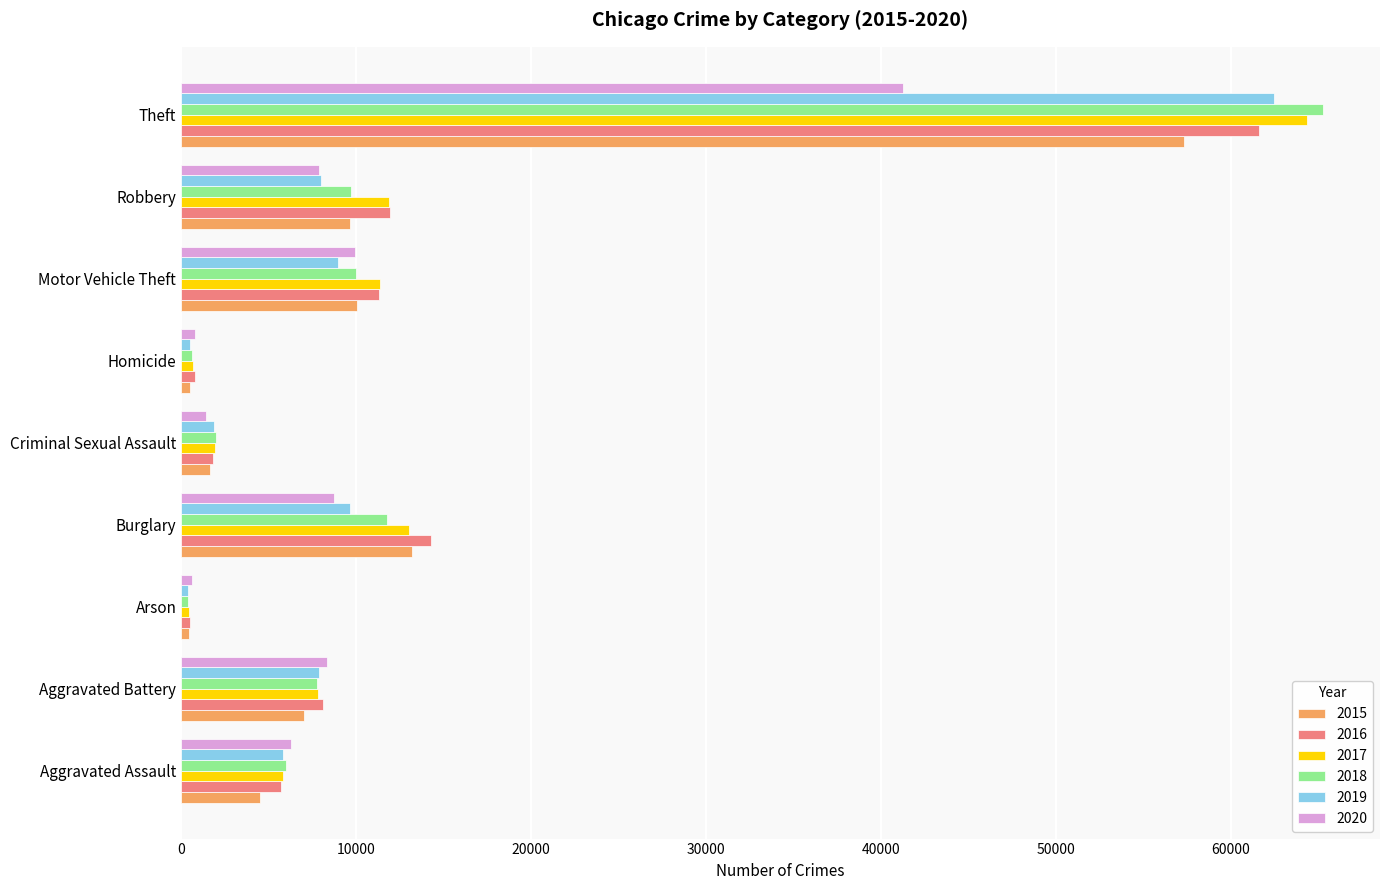

What is the difference between the highest and lowest values at Criminal Sexual Assault?

527